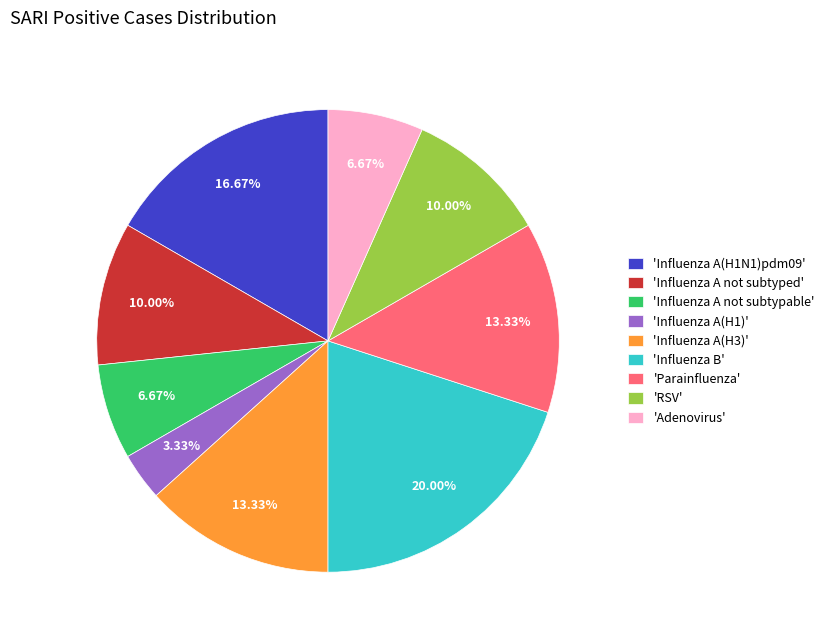

Between 'Influenza A(H1N1)pdm09' and 'Influenza A(H3)', which is larger?

'Influenza A(H1N1)pdm09'